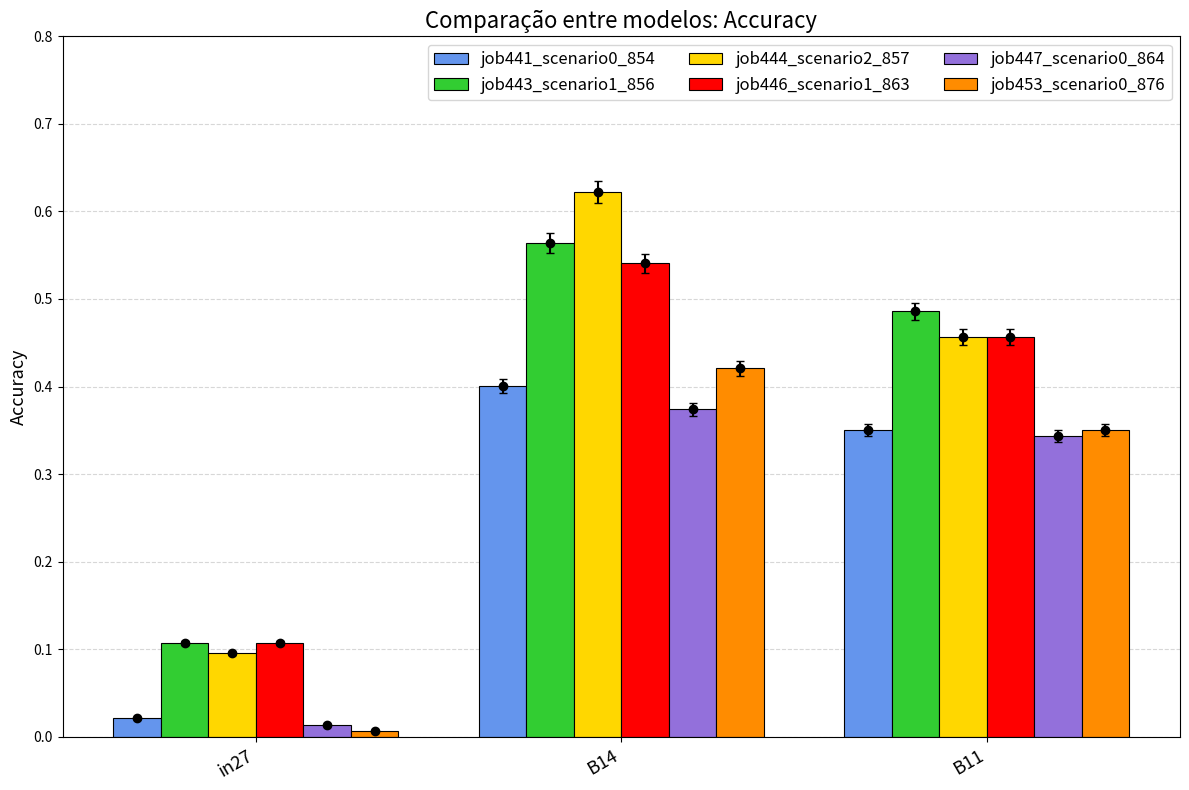

What is the total value across all series at in27?

0.4